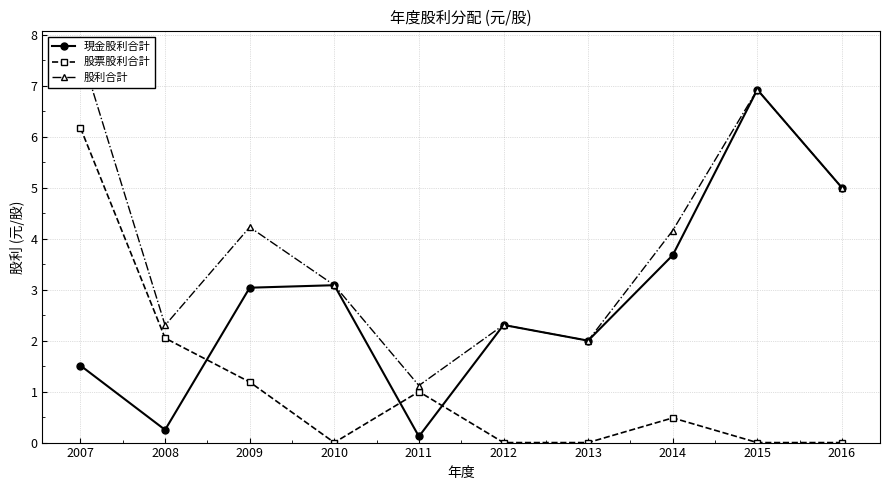

In 股利合計, how many points are higher than both neighbors (excluding endpoints)?

3